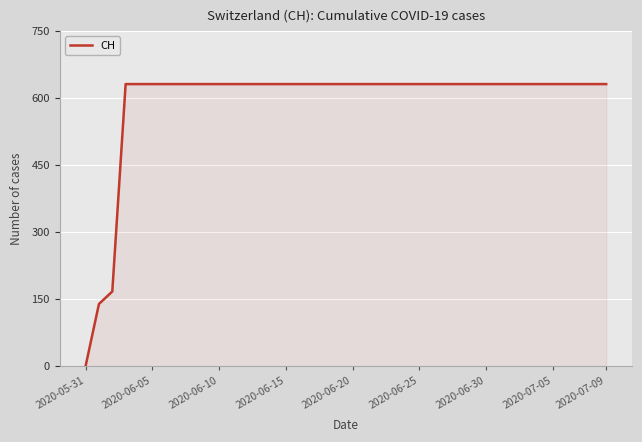

What is the maximum value shown in the chart?

631